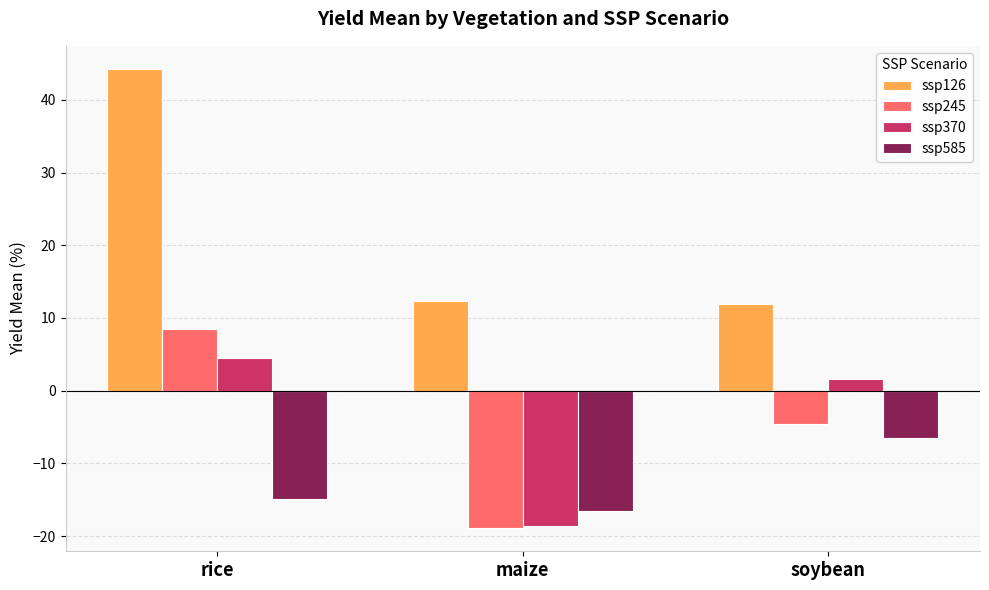

Is the value of ssp126 at rice greater than the value of ssp370 at maize?

Yes